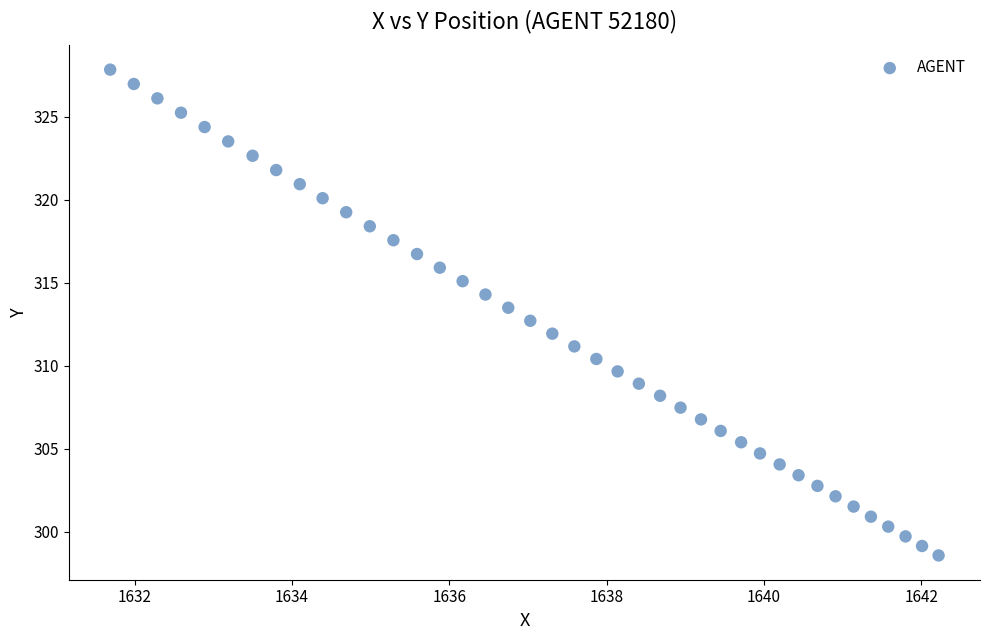

What is the range of Y values (max minus min)?

29.3